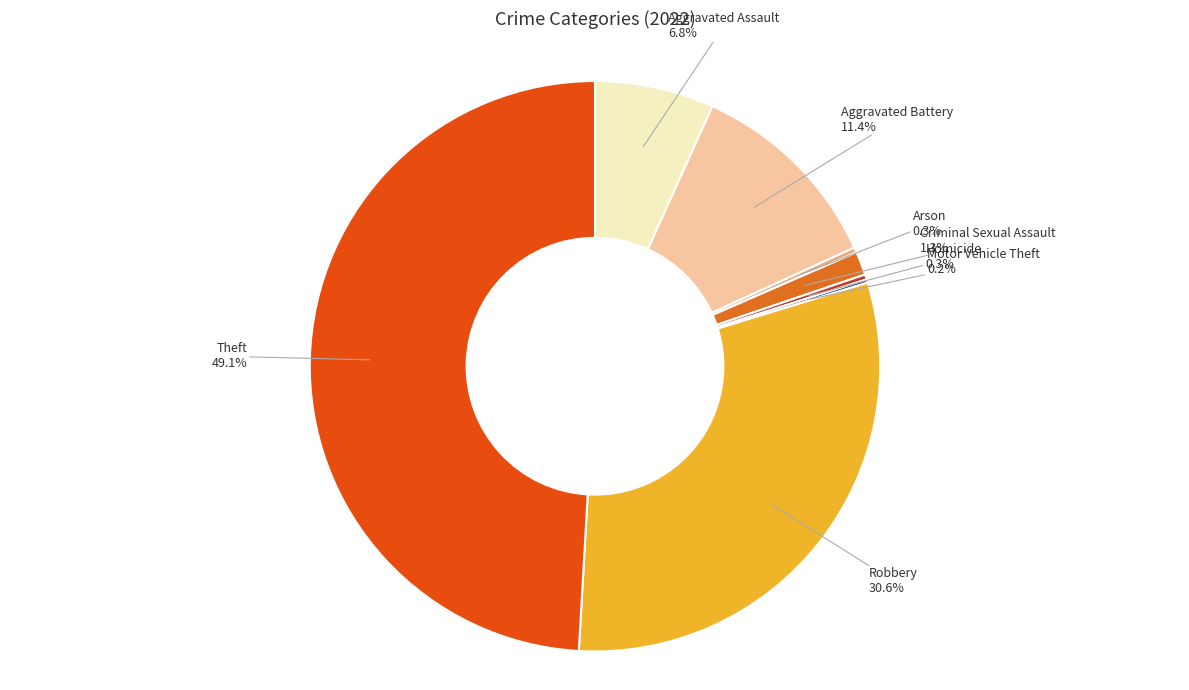

Does any single category account for the majority?

No